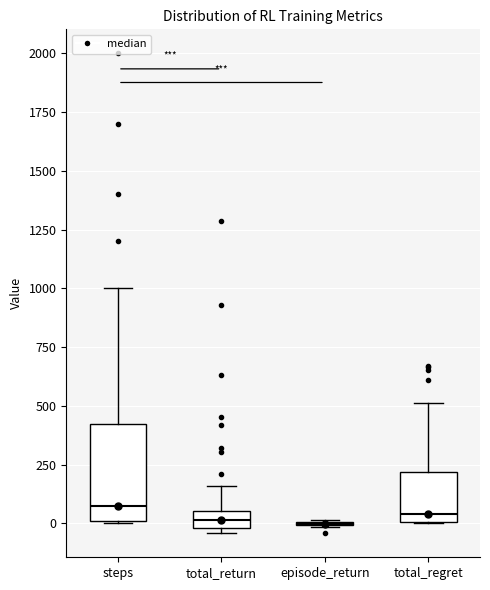

Comparing the boxes themselves (not the whiskers), which one is the tallest?

steps